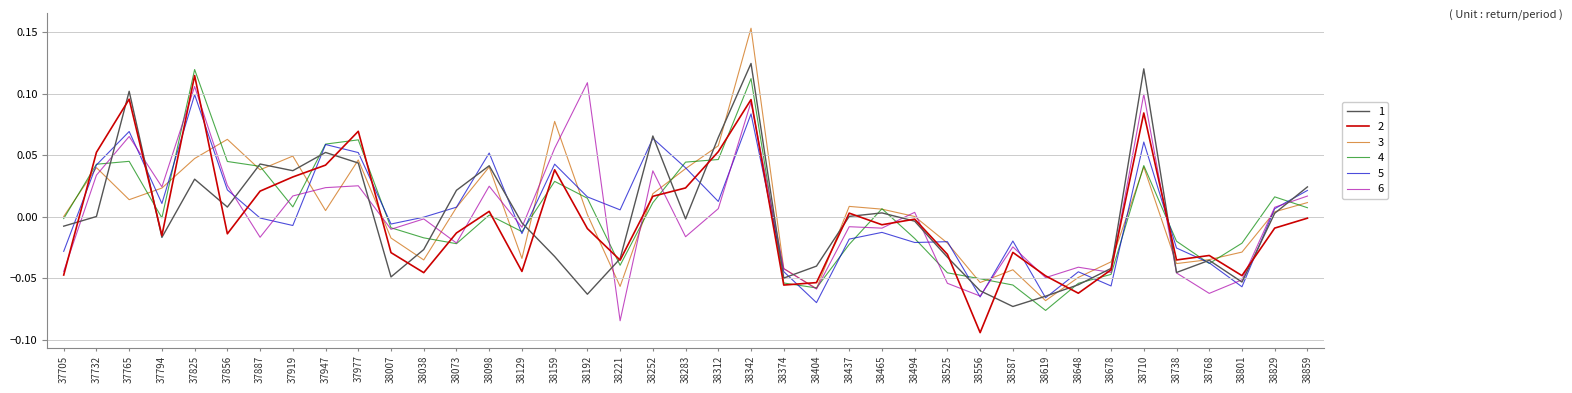

Which series has the largest range (max minus min)?

3